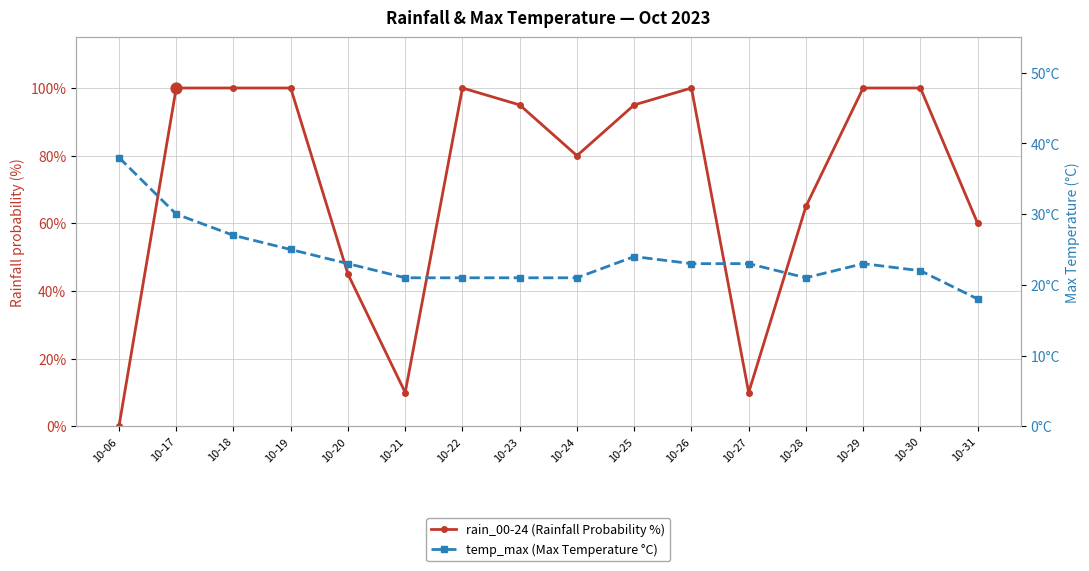

At how many categories does at least one series exceed 19?

16